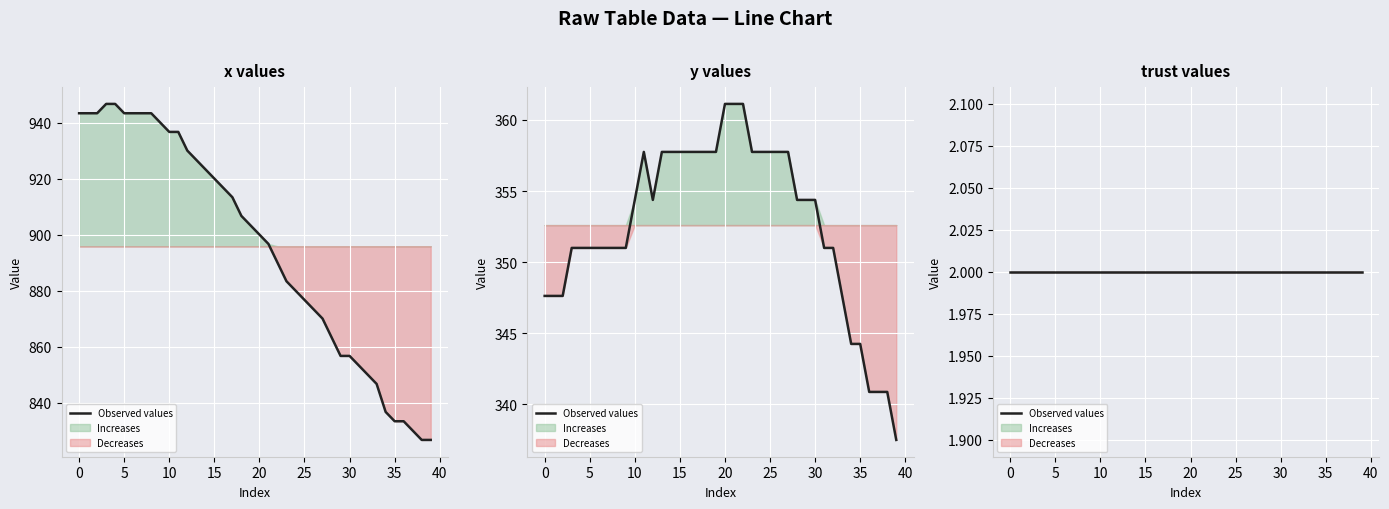

Is the value of y at 1 greater than the value of x at 4?

No